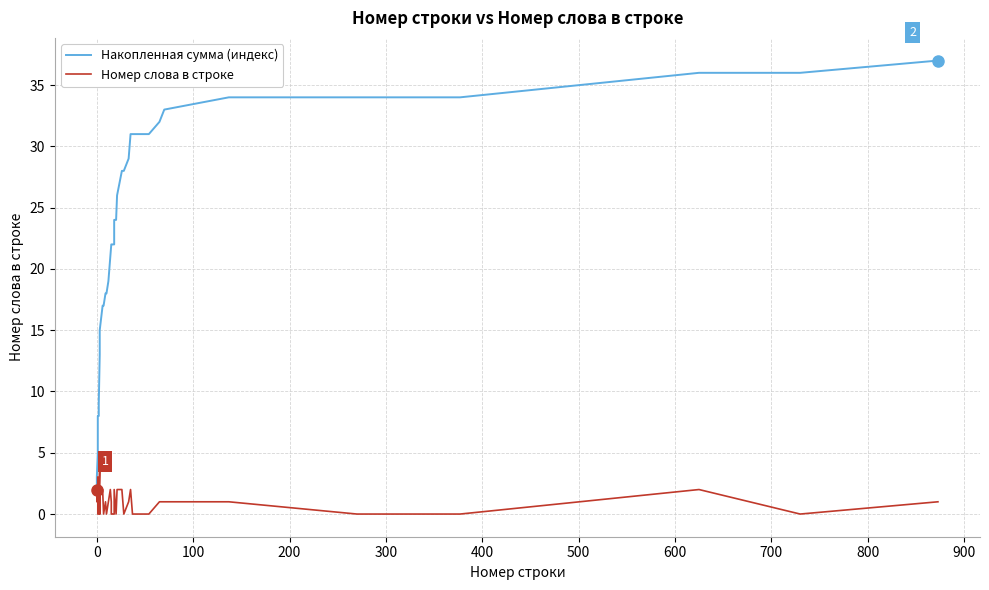

What is the sum of all Накопленная сумма (индекс) values?

896